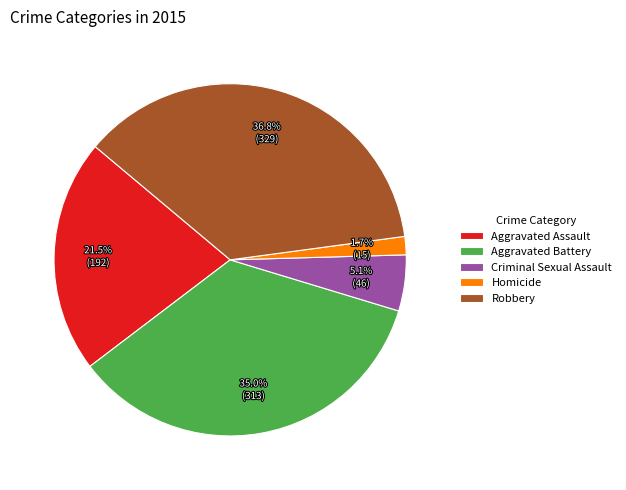

The Criminal Sexual Assault slice represents 1% of the pie. True or false?

False